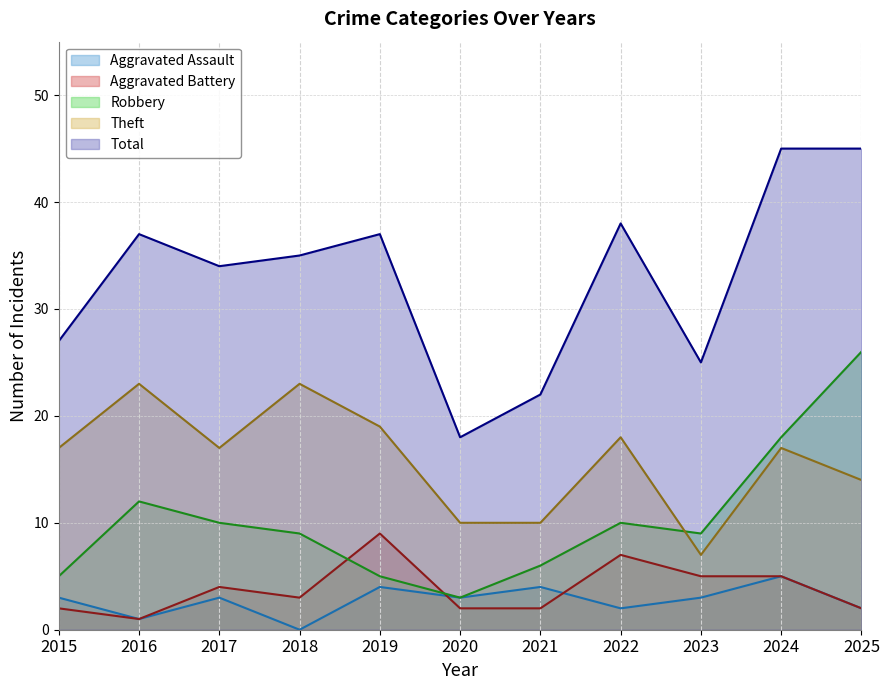

Reading left to right, list all the values displayed in this chart.

Aggravated Assault: 3	1	3	0	4	3	4	2	3	5	2
Aggravated Battery: 2	1	4	3	9	2	2	7	5	5	2
Robbery: 5	12	10	9	5	3	6	10	9	18	26
Theft: 17	23	17	23	19	10	10	18	7	17	14
Total: 27	37	34	35	37	18	22	38	25	45	45